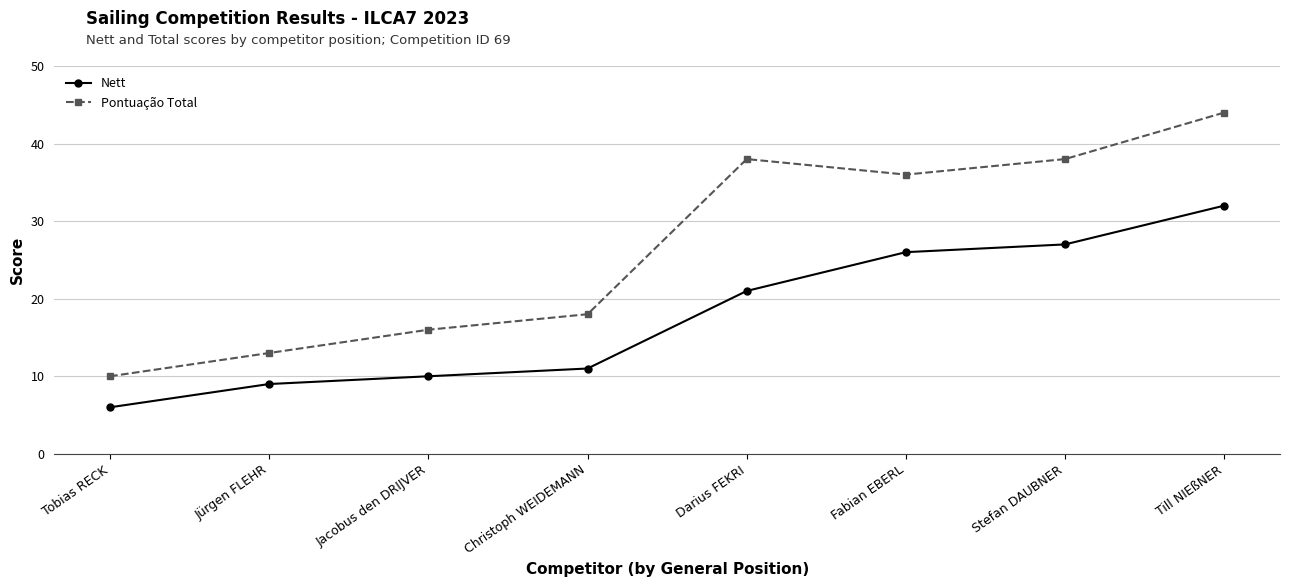

What is the difference between the maximum and second lowest values in the Pontuação Total series?

31